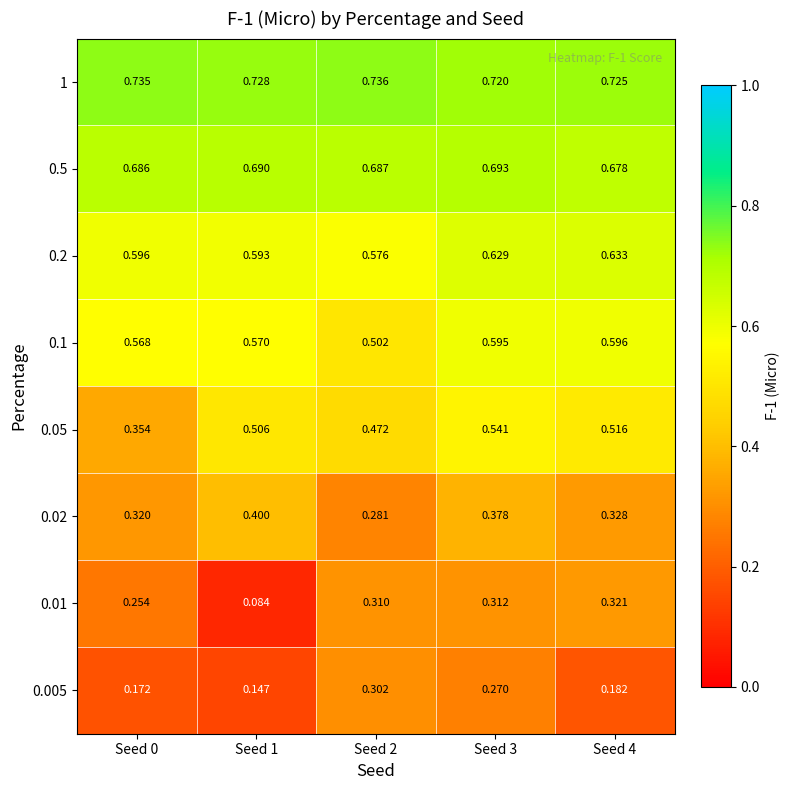

Is the value of 0.05 at Seed 1 greater than the value of 0.5 at Seed 1?

No